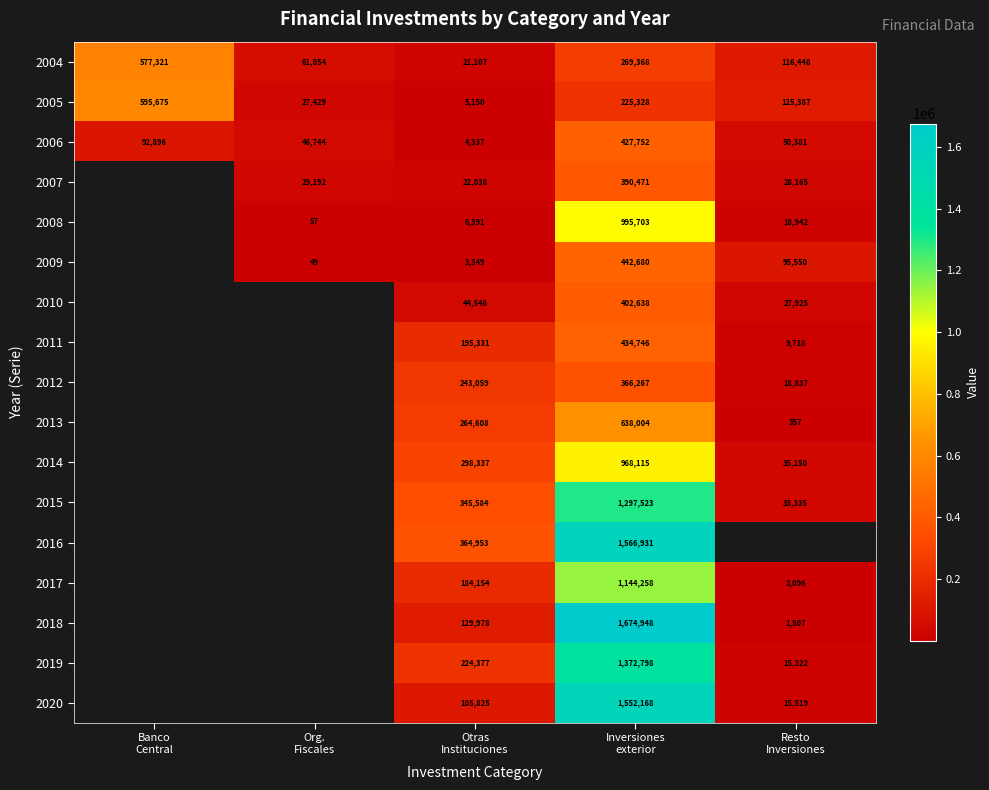

How many distinct data groups are displayed?

17